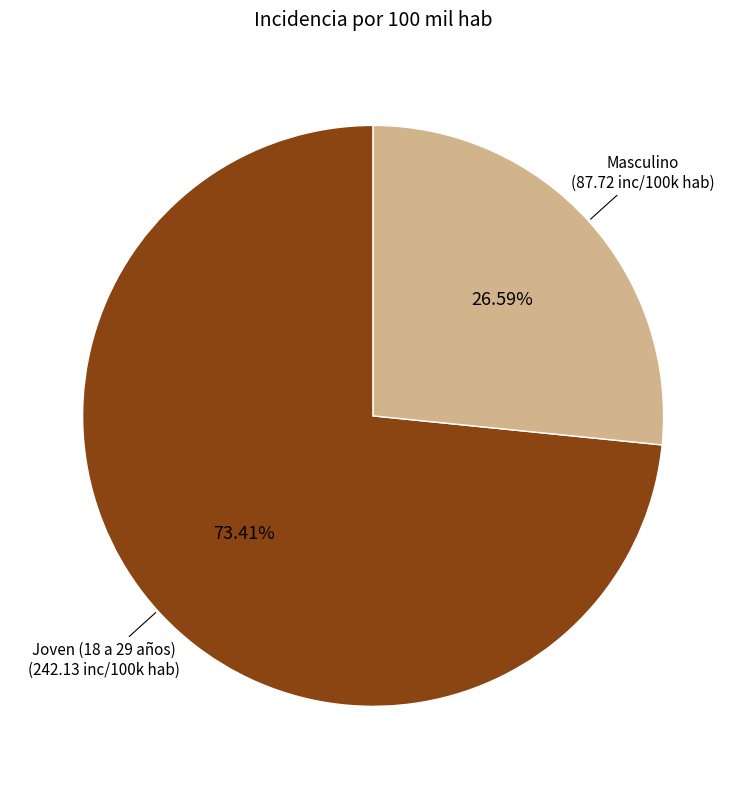

True or false: Joven (18 a 29 años) accounts for 73% of the total.

True